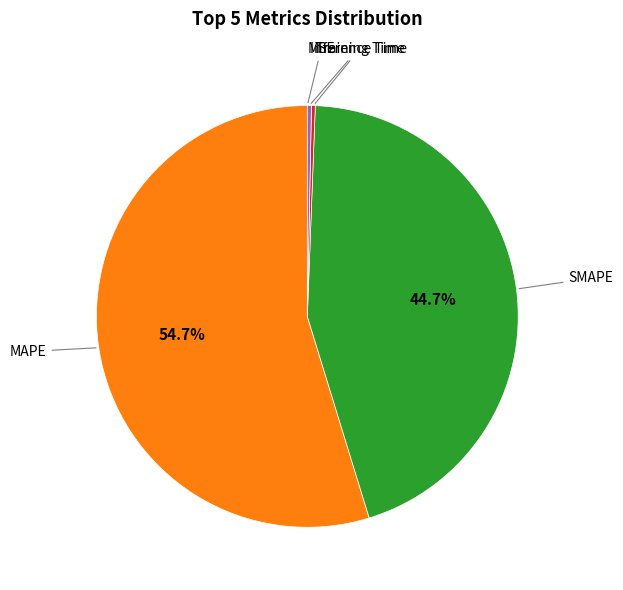

Is there a majority slice in this chart?

Yes